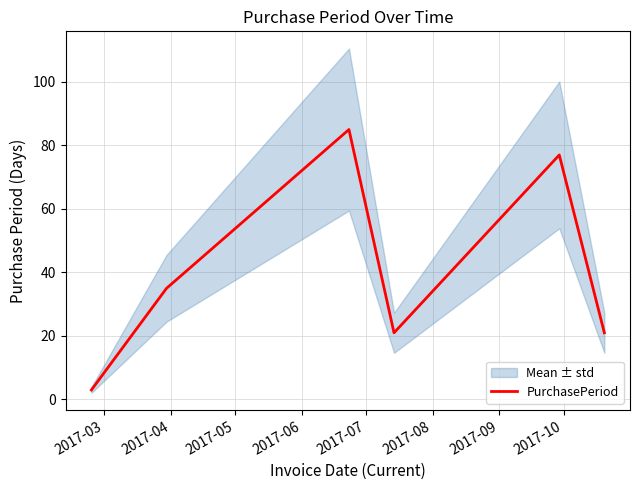

Reading left to right, what are all the values shown in this chart?

3	35	85	21	77	21